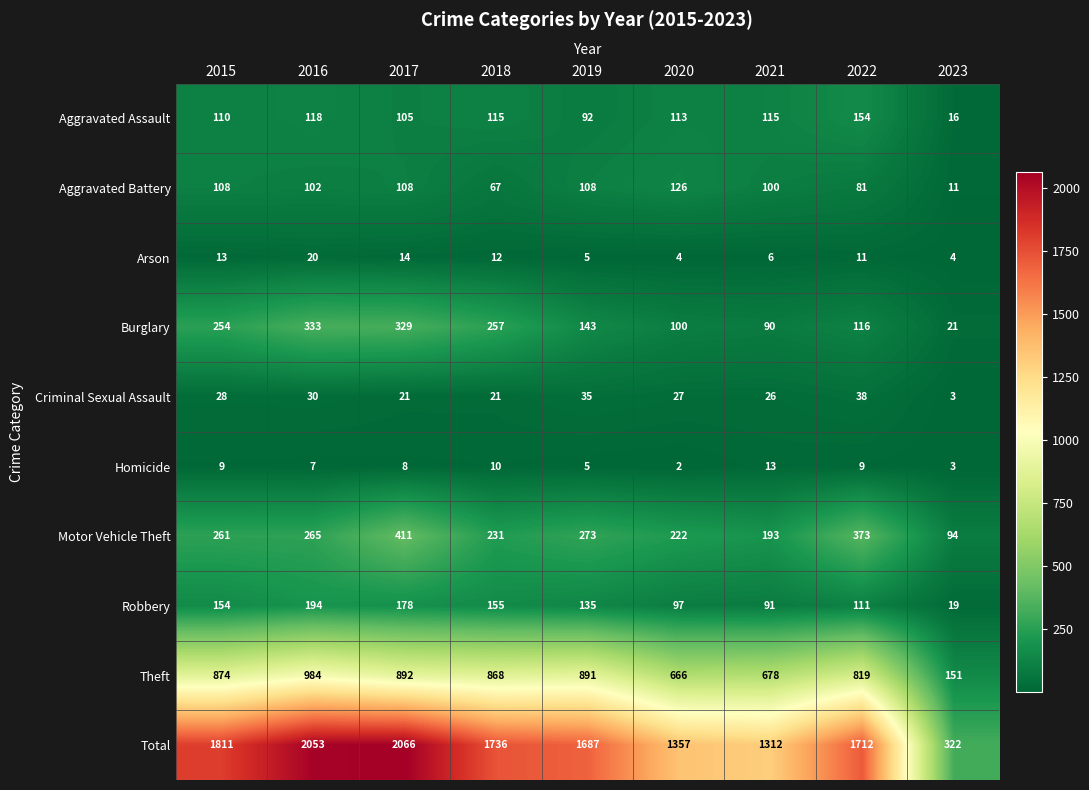

True or false: Aggravated Battery has a value of 45 at 2018.

False